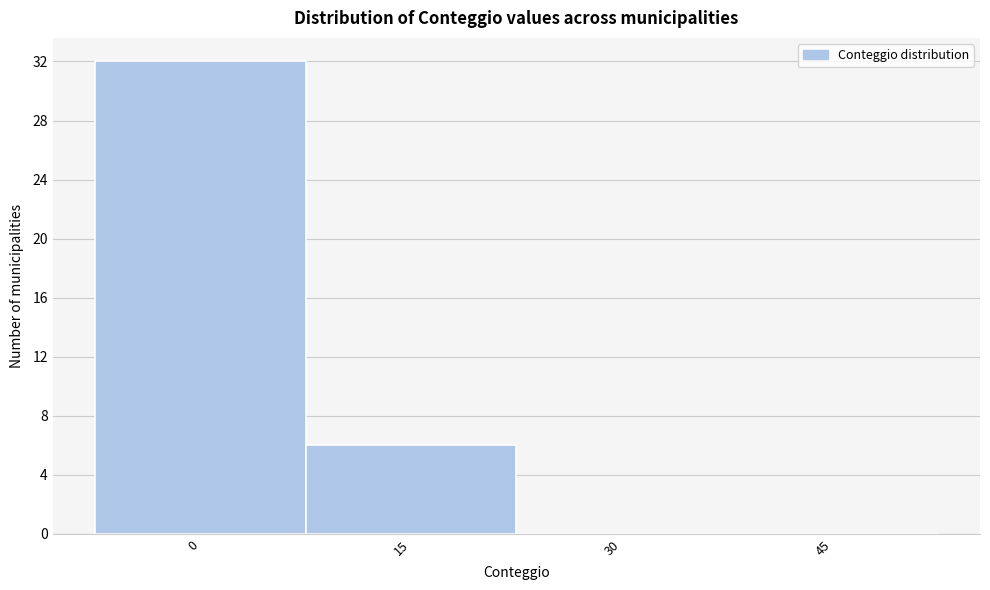

Reading left to right, transcribe all the data shown in this chart.

0=32	15=6	30=0	45=0